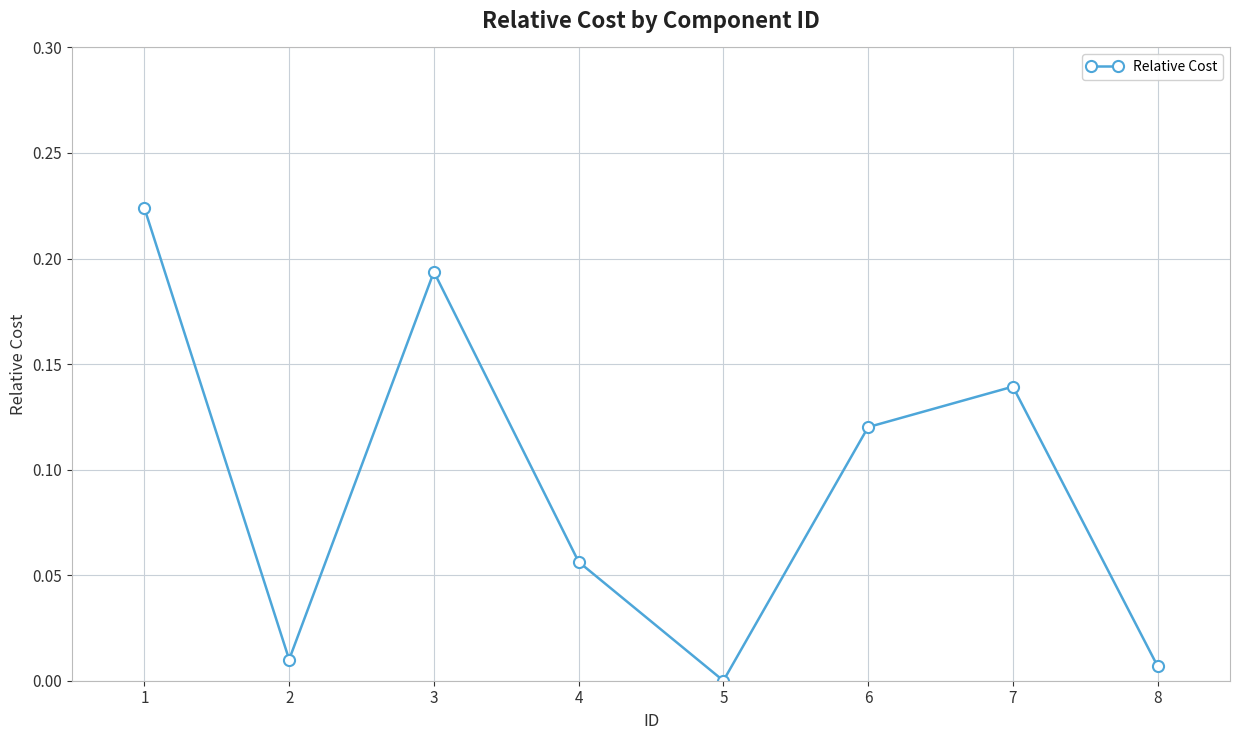

What is the sum of all values?

0.8